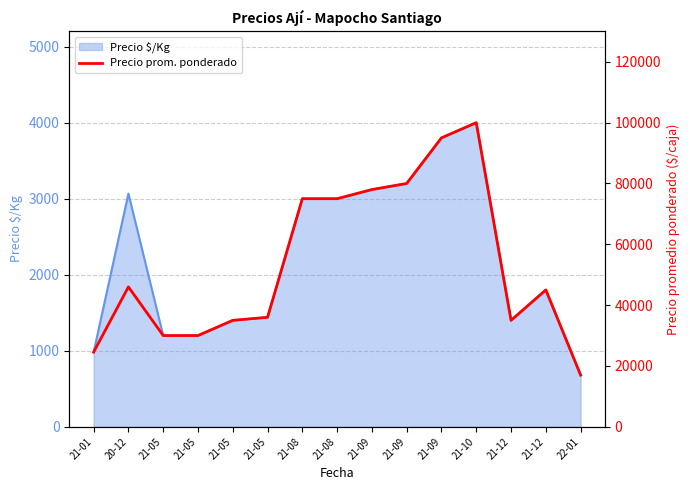

The value at 21-08 is 29083. True or false?

False